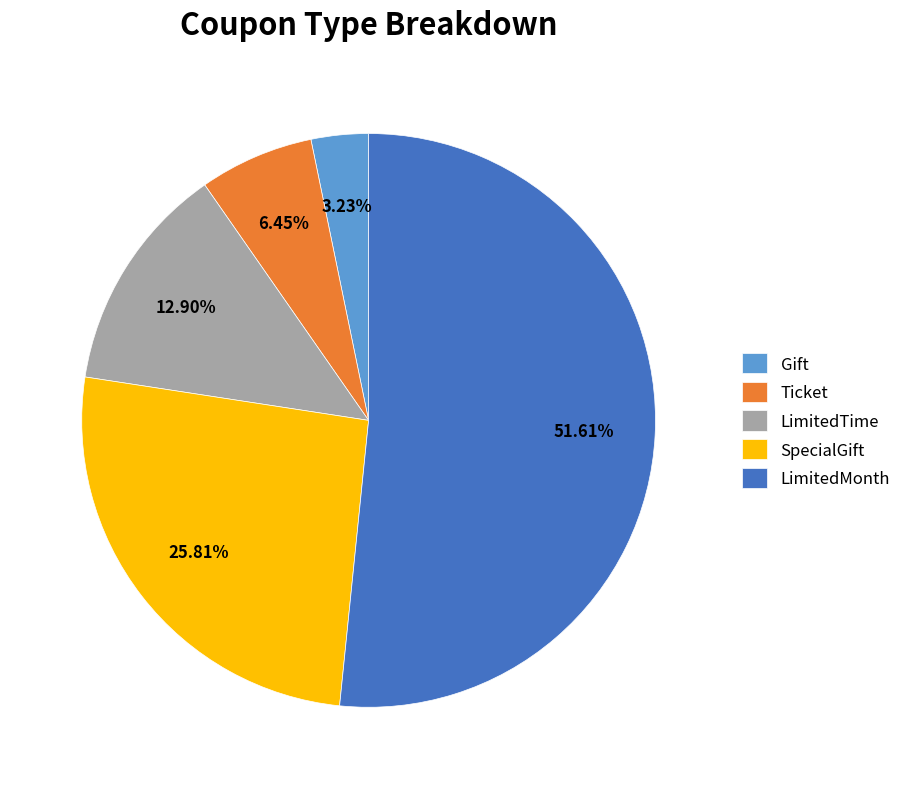

True or false: LimitedMonth accounts for 52% of the total.

True